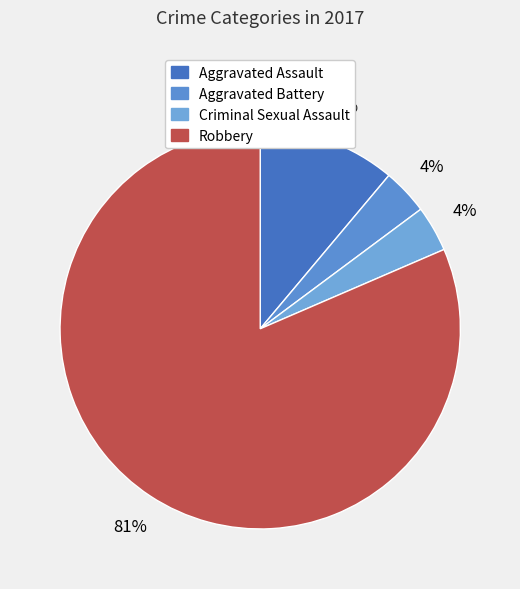

What portion of the pie excludes Aggravated Assault?

88.9%